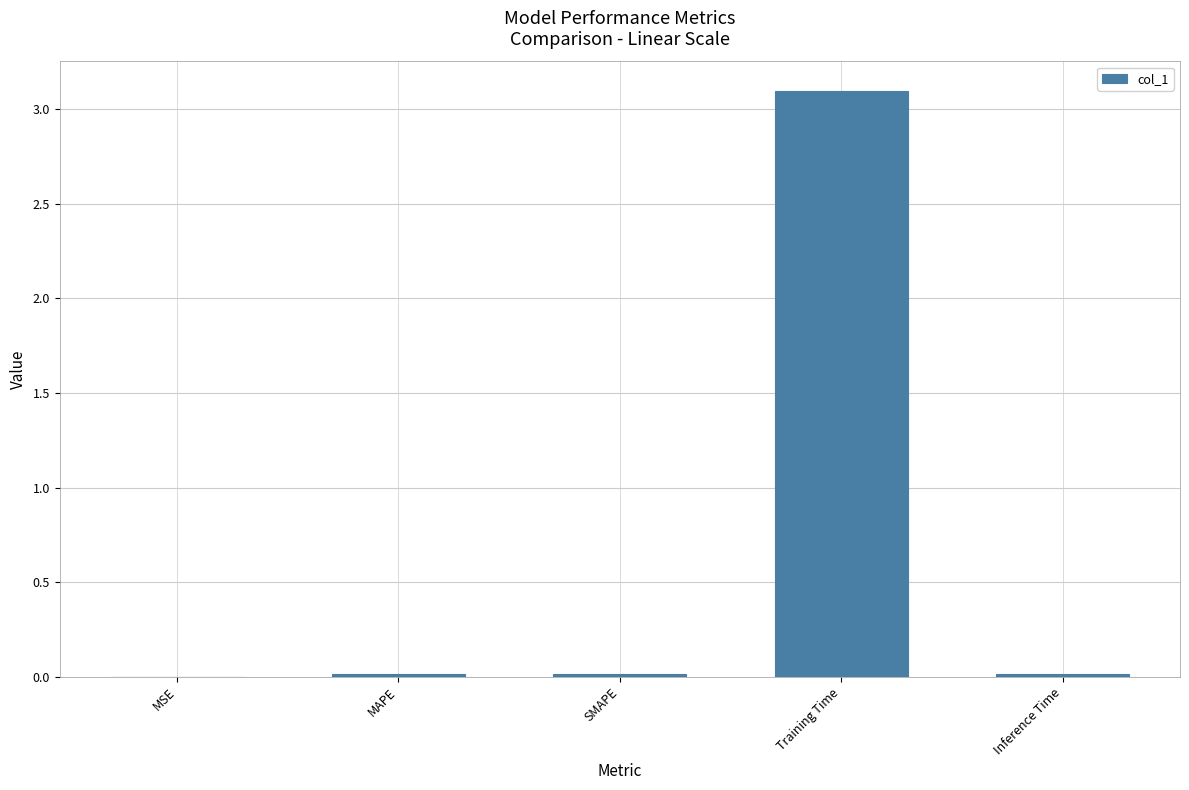

What is the approximate value at Training Time?

3.1